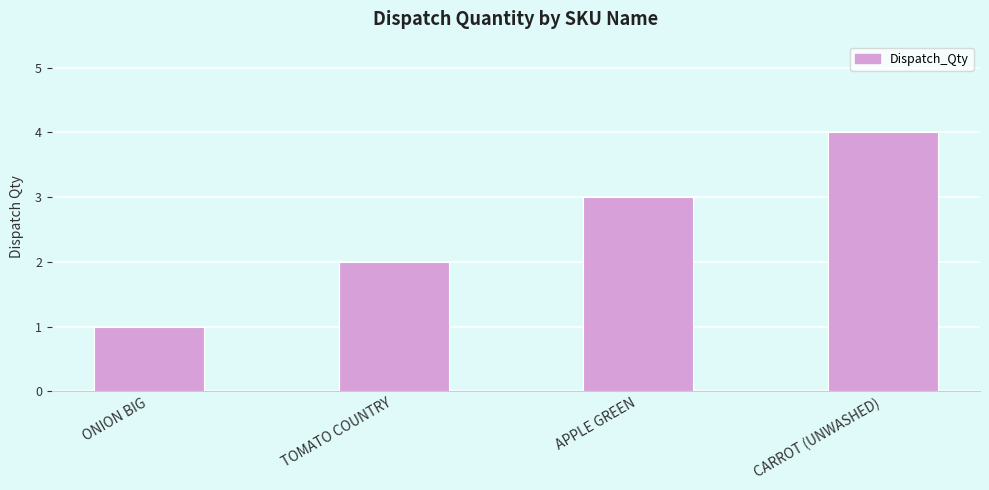

List the labels in order of value, largest first.

CARROT (UNWASHED), APPLE GREEN, TOMATO COUNTRY, ONION BIG